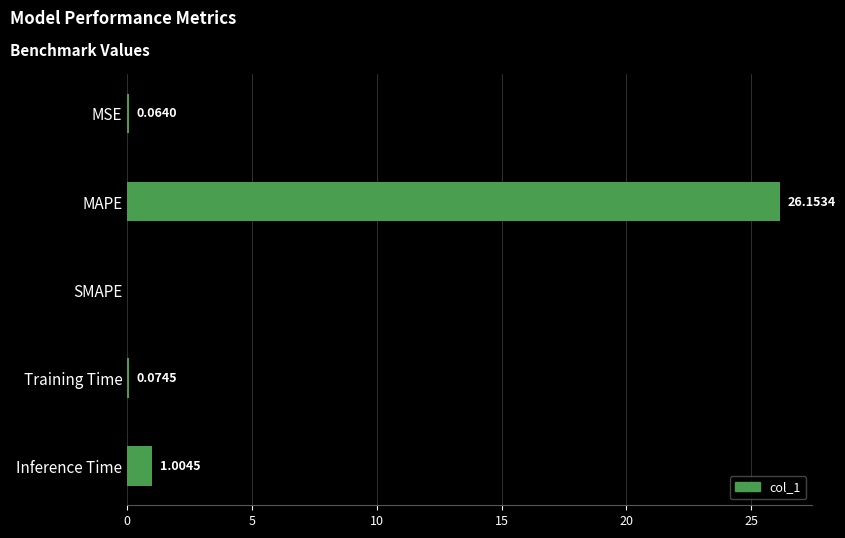

What is the sum of all values?

27.3